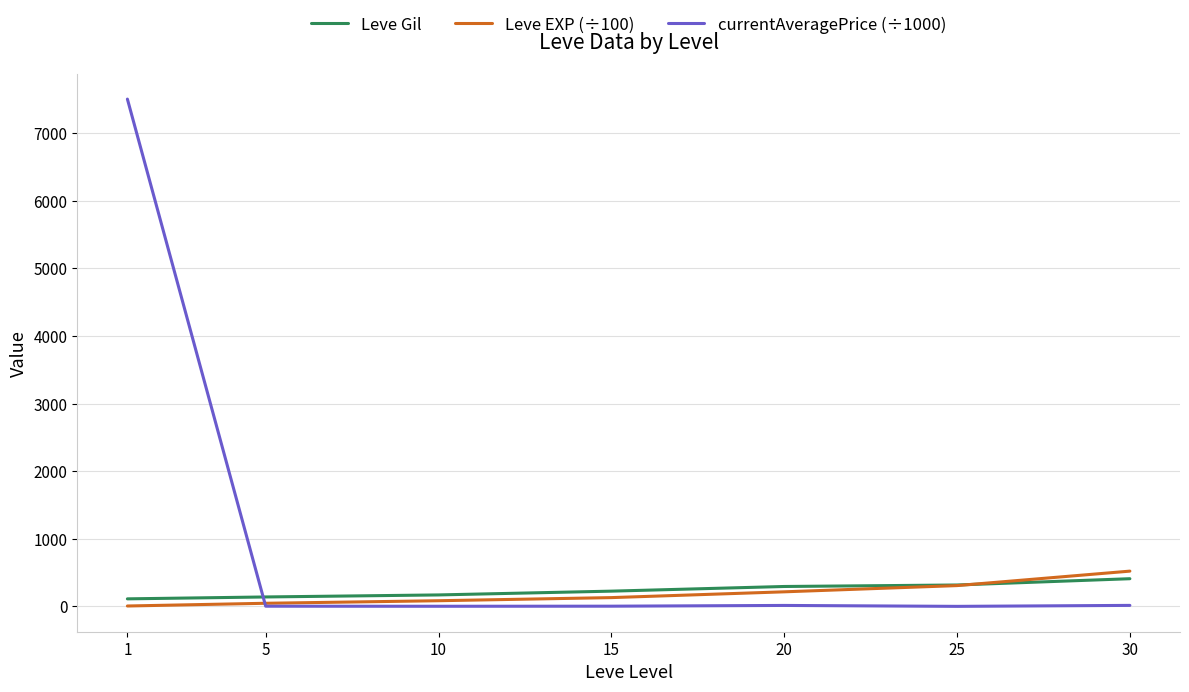

Is it true that Leve EXP (÷100) equals 308.2 at 25?

True